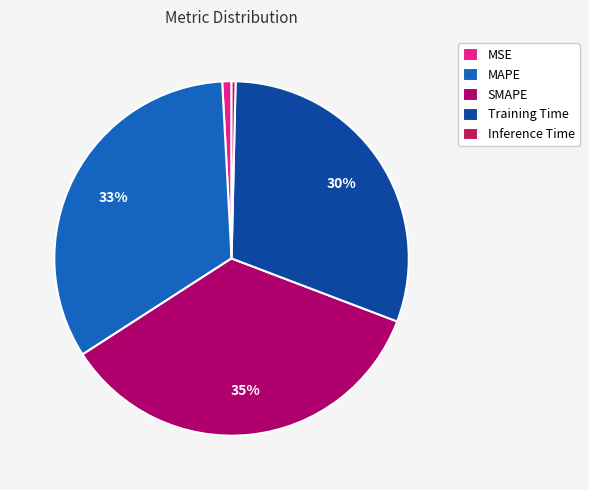

Is there a majority slice in this chart?

No